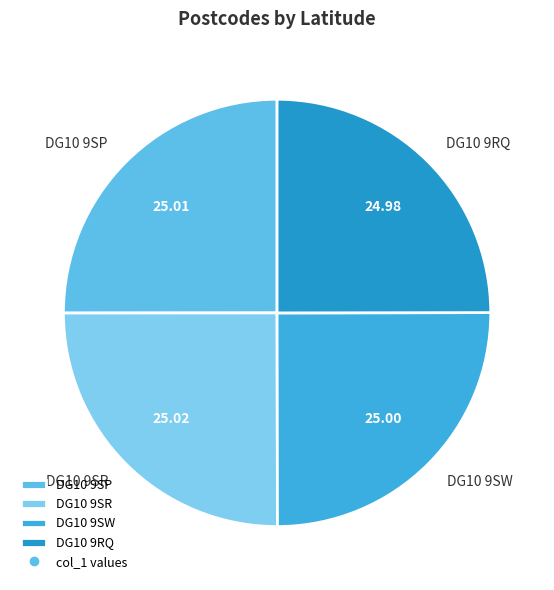

Is it true that DG10 9SW is 14% of the pie?

False